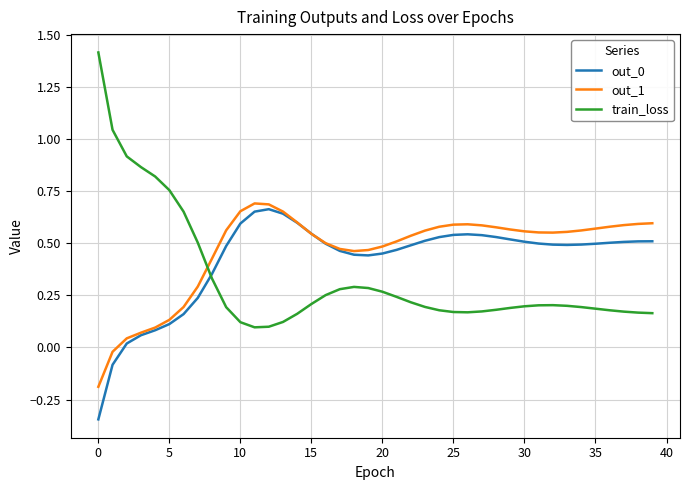

At how many categories does at least one series exceed 0?

40